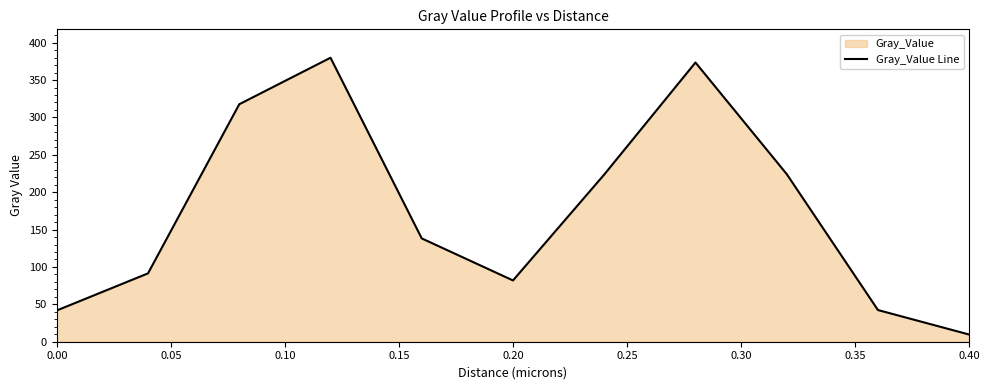

What is the difference between the maximum and minimum values?

370.3